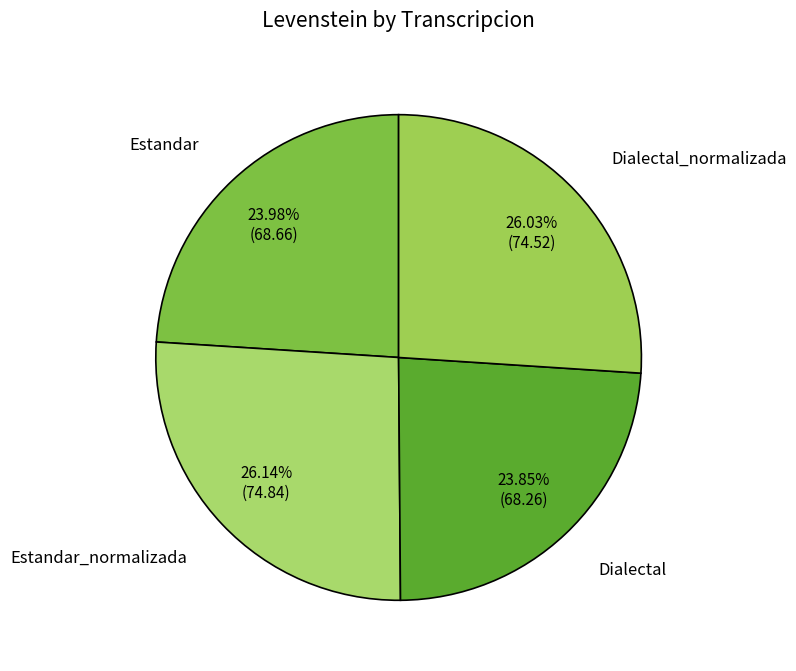

Is there any slice that represents more than half of the pie?

No